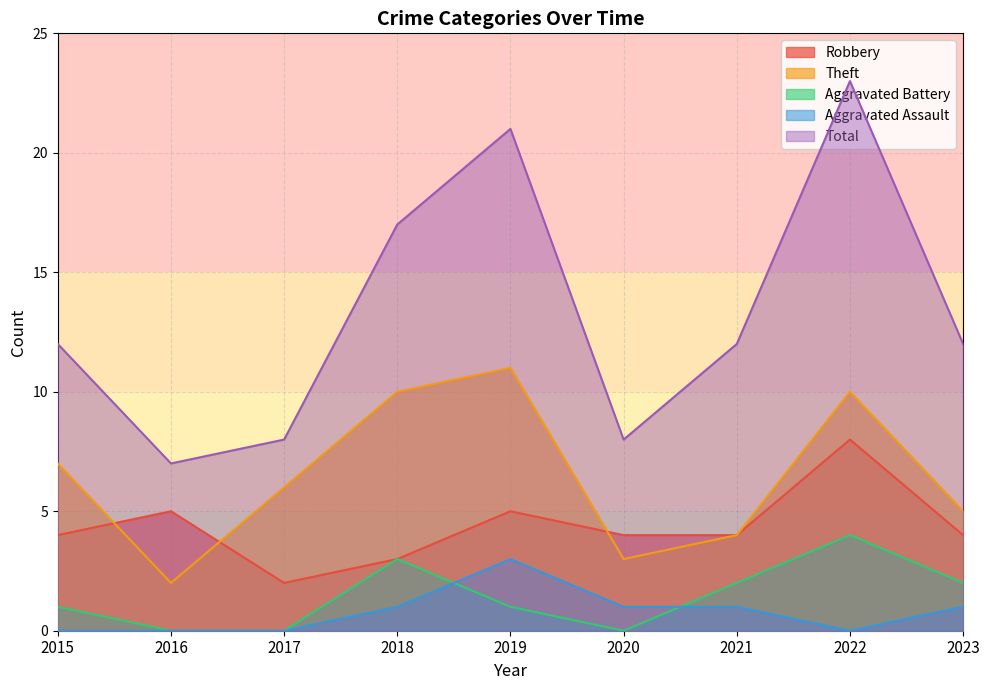

Which series has the largest total across all categories?

Total